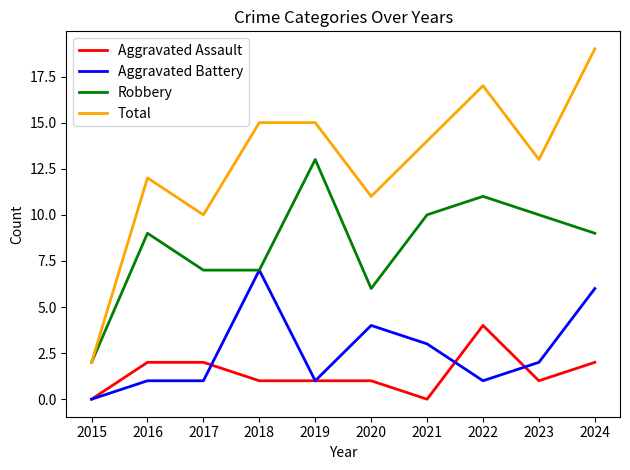

The Aggravated Assault series shows 1 at 2021. True or false?

False